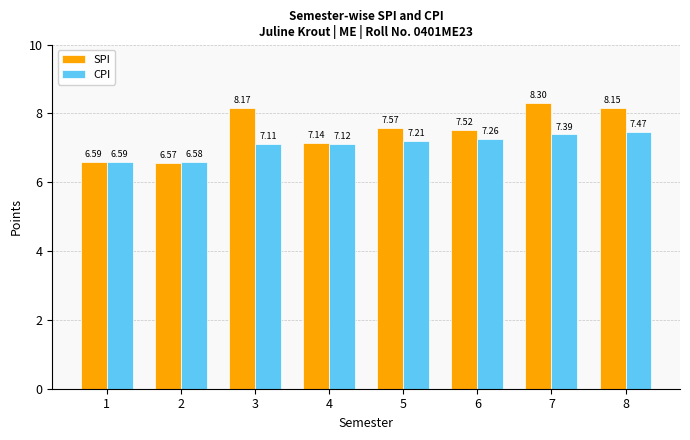

What is the difference between the maximum and minimum values in the CPI series?

0.9